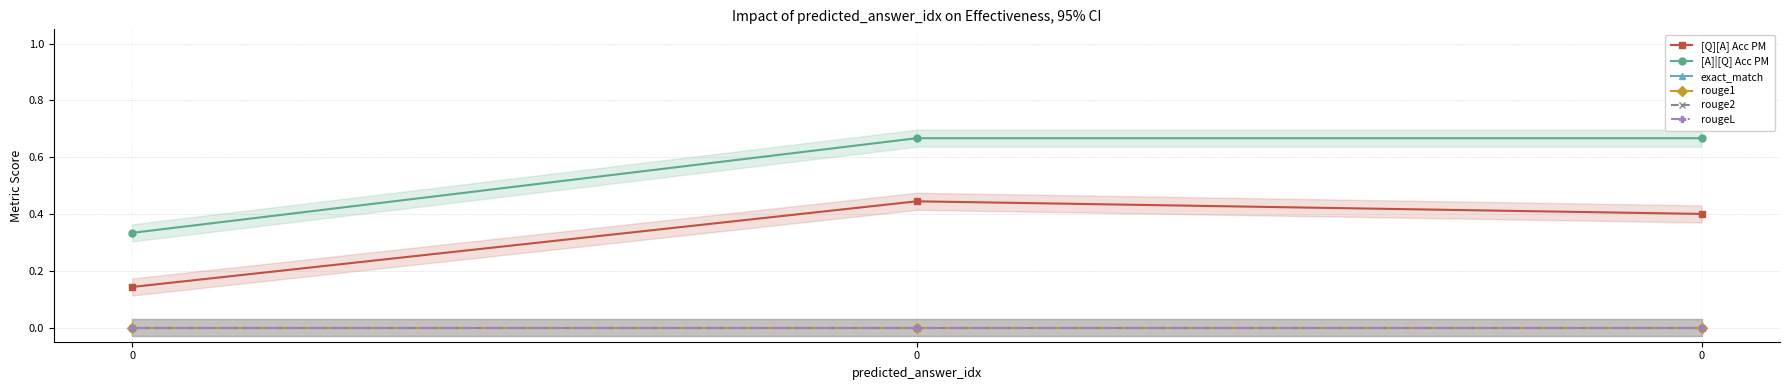

Is this an area chart (filled region under the line)?

No